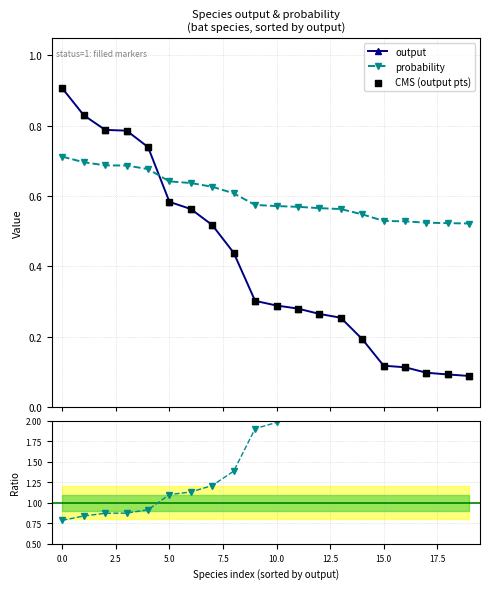

At how many categories does at least one series exceed 2?

9